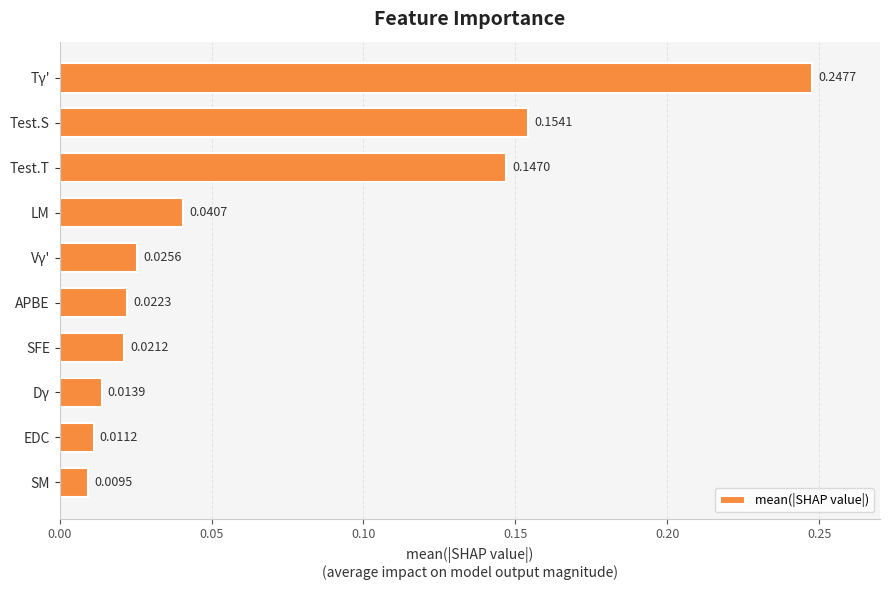

What is the label of the 3rd bar from the bottom?

Dγ